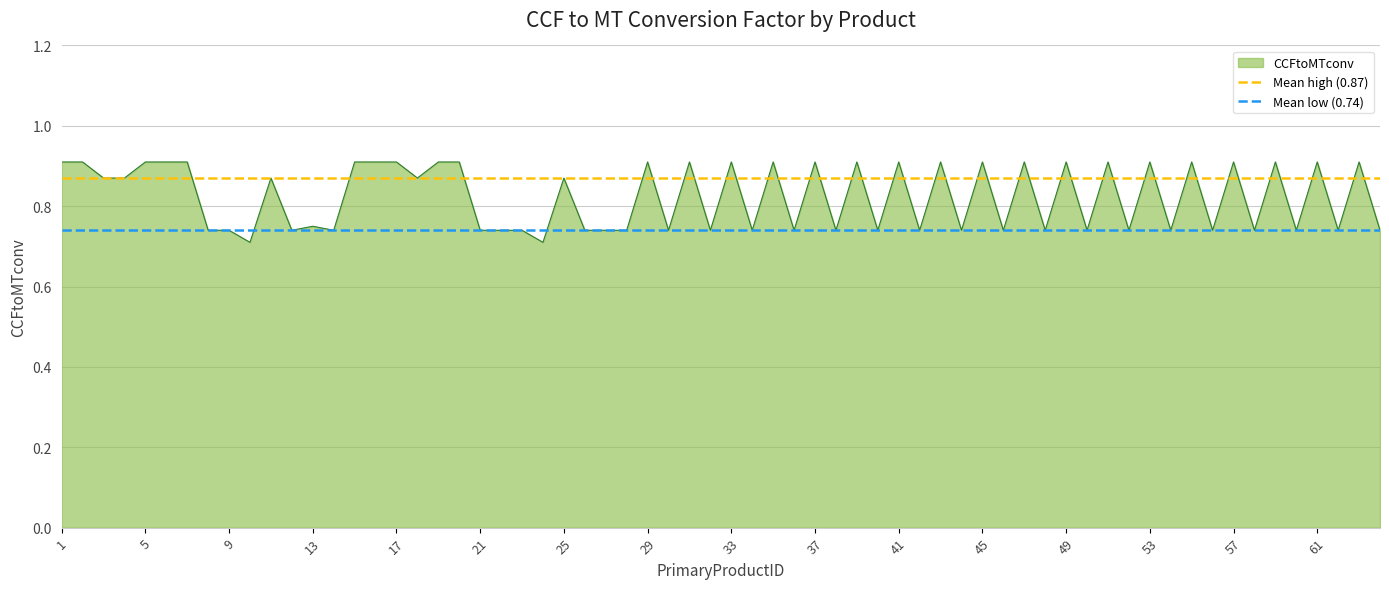

The value of CCFtoMTconv at 37 is 0.9. True or false?

True